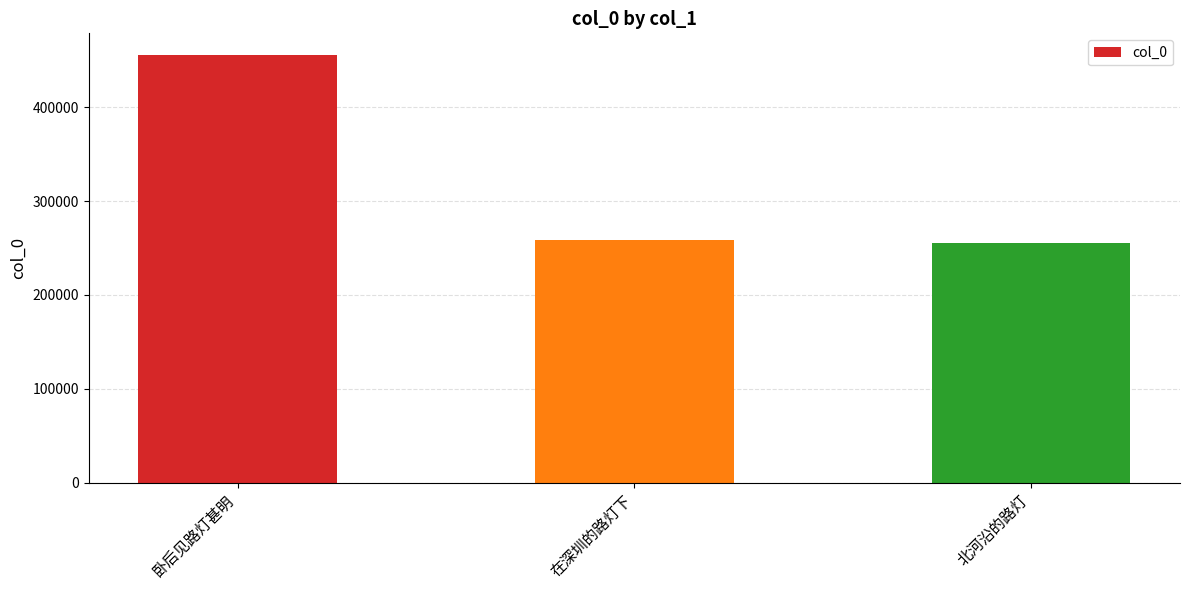

The chart shows a value of 113973 at 北河沿的路灯. True or false?

False